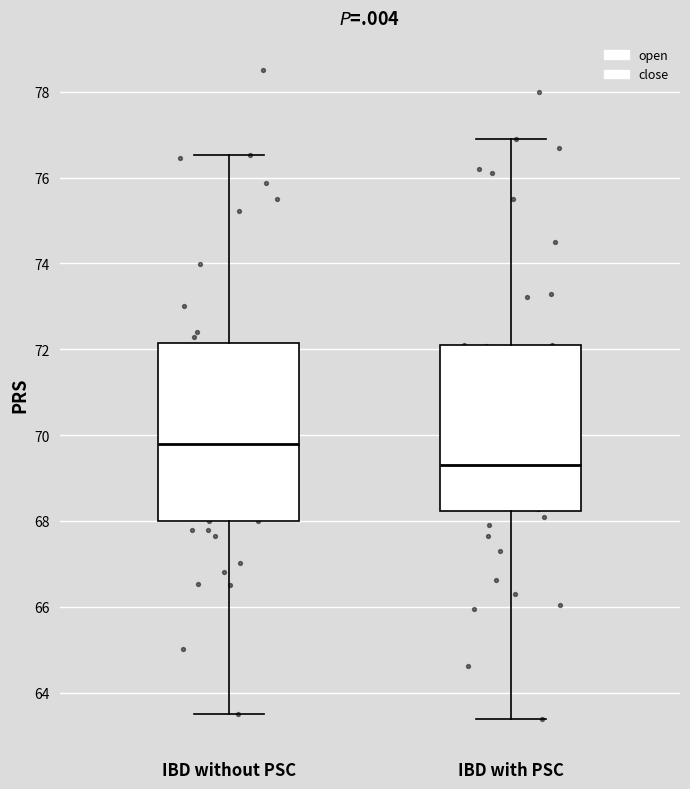

Reading left to right, read every box against the y-axis: the position of its median line, the range the box covers, and the ends of its whiskers. The values are not printed on the chart, so give them approximately, as read against the axis.

IBD without PSC: median 69.8, box 68.0 to 72.2, whiskers 63.6 to 76.6
IBD with PSC: median 69.4, box 68.2 to 72.0, whiskers 63.4 to 77.0